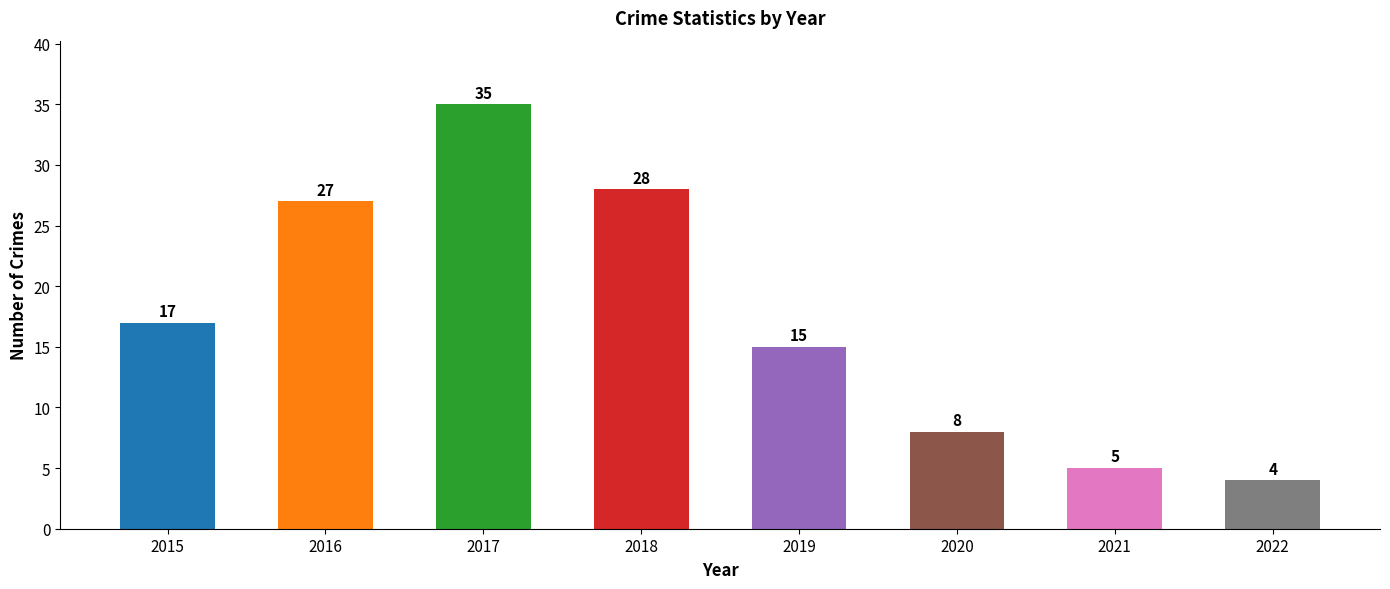

Is it true that the value at 2018 is 44?

False